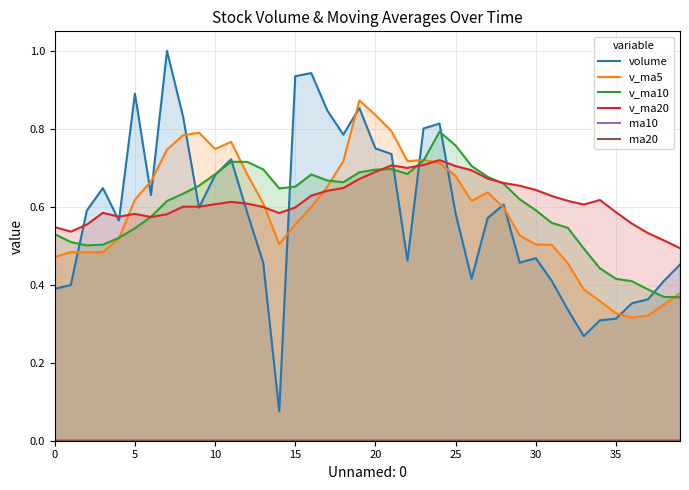

What is the average value of the volume series?

0.6